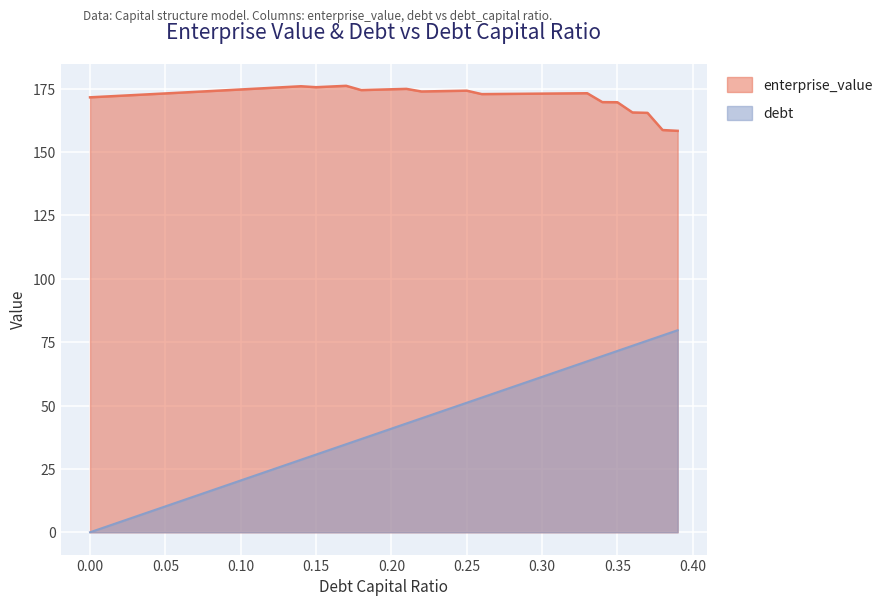

At which category does the chart reach its peak across all series?

0.17